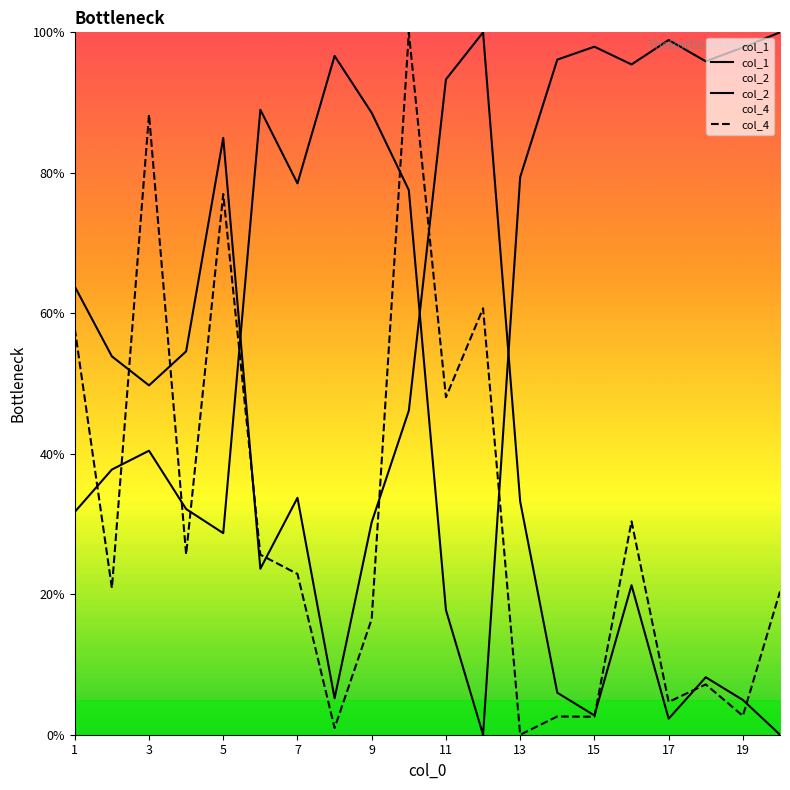

Does the chart display data point markers on the line(s)?

No